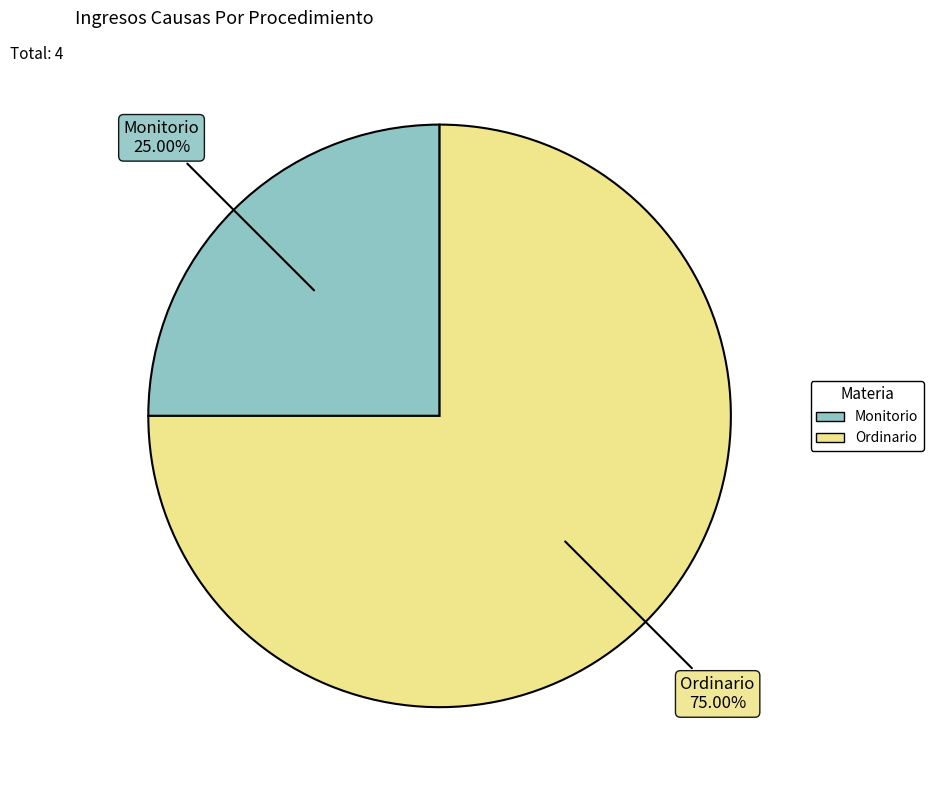

What percentage do Ordinario and Monitorio together represent?

100.0%